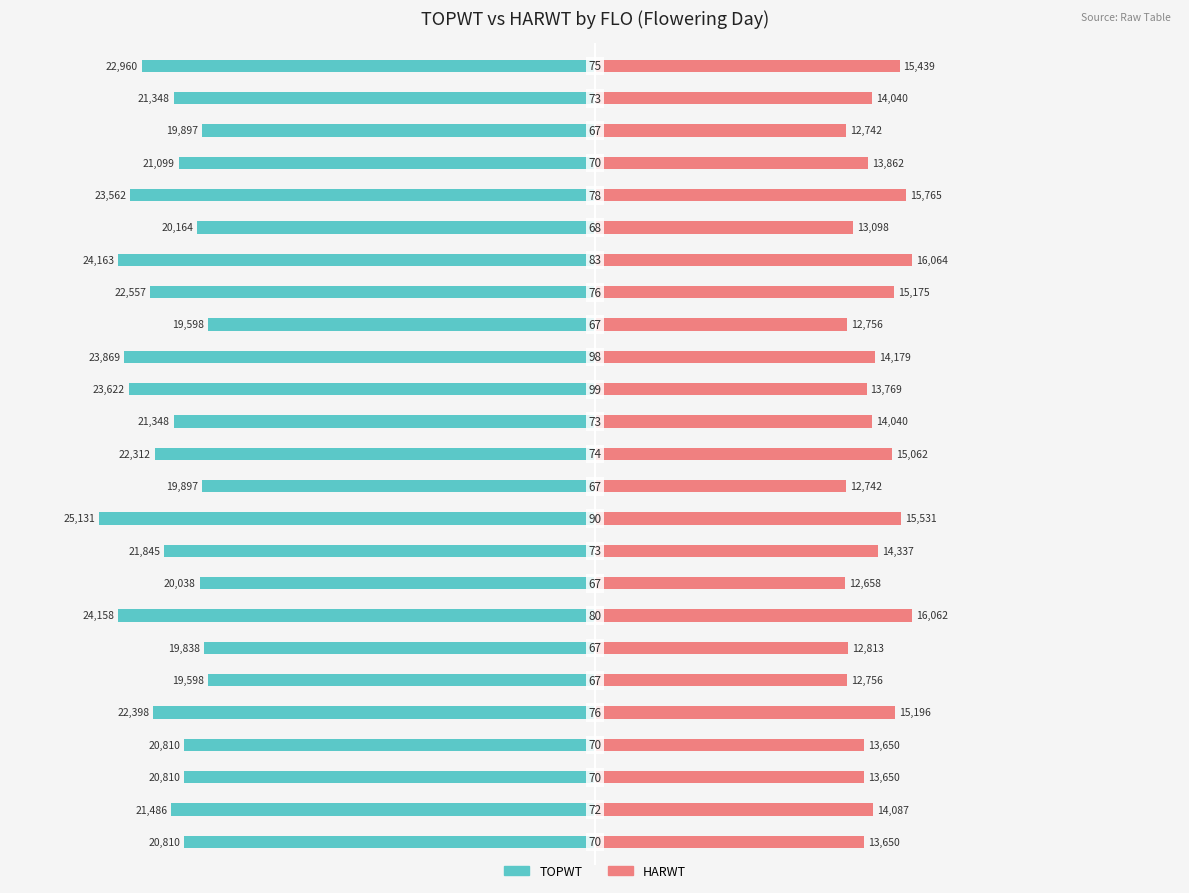

True or false: HARWT has a value of 6936 at 9.

False